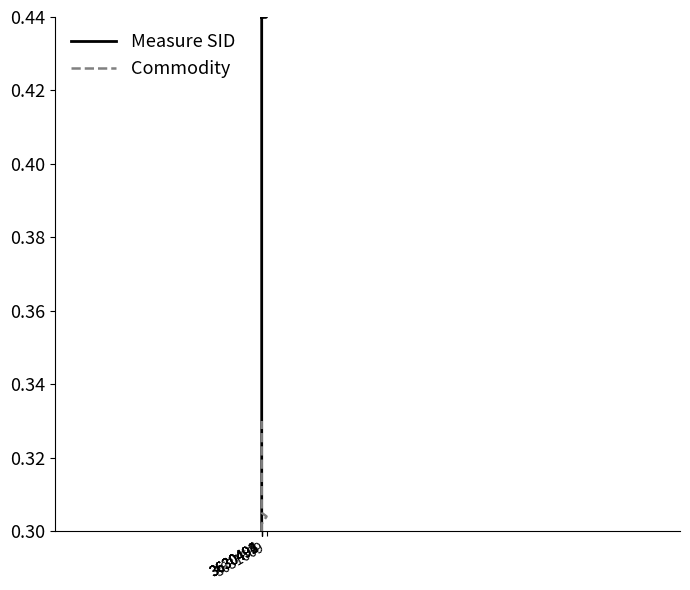

What is the label of the 1st point from the right?

3630493